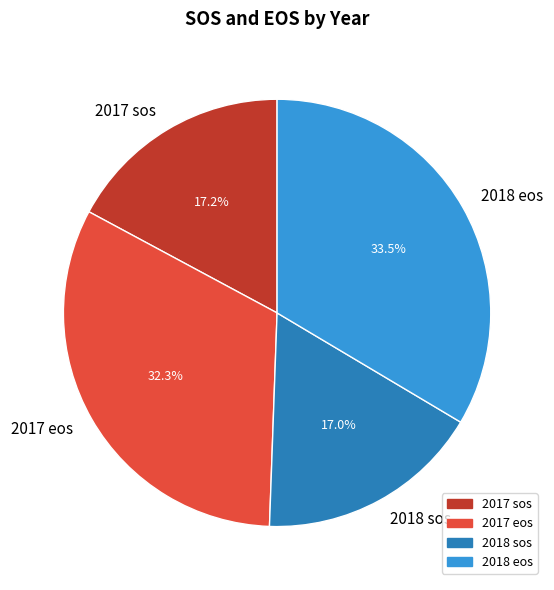

What percentage is the 2017 sos slice, to the nearest percent?

17%